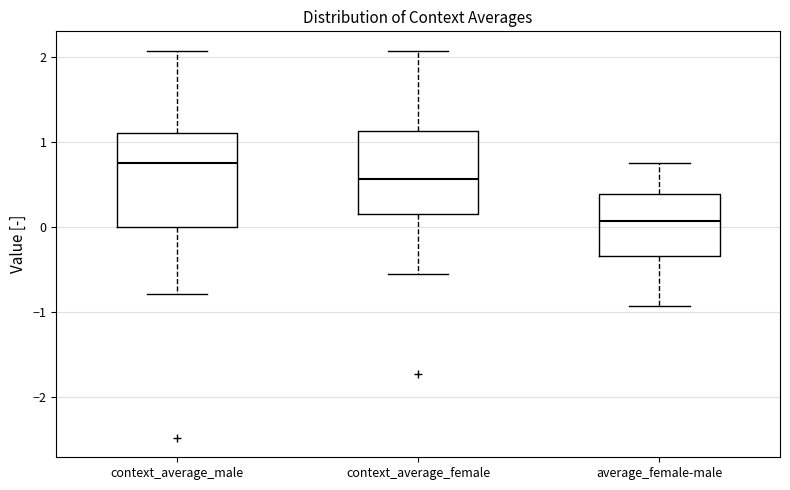

Comparing the boxes themselves (not the whiskers), which one is the tallest?

context_average_male